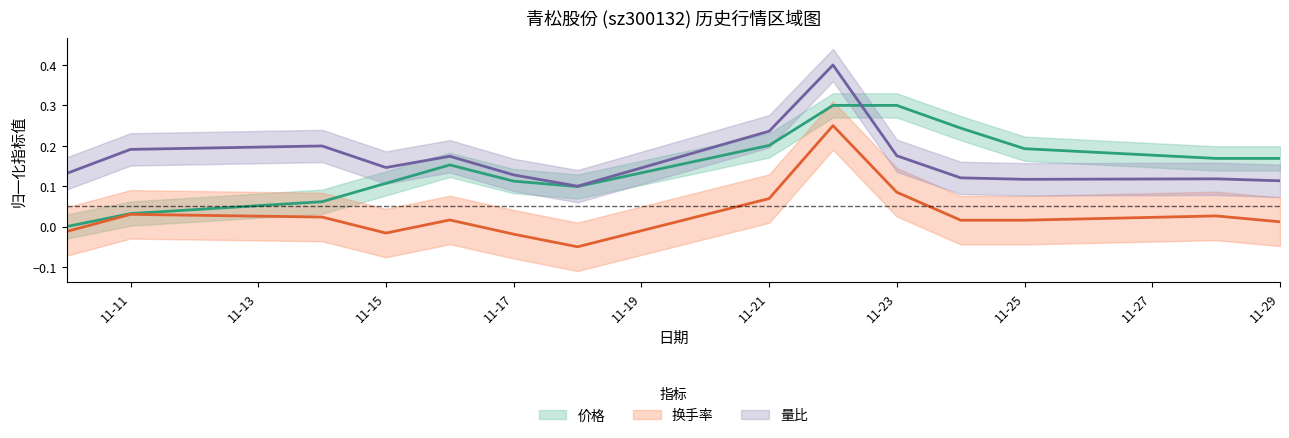

What is the spread (max minus min) of values at 11-11?

0.2